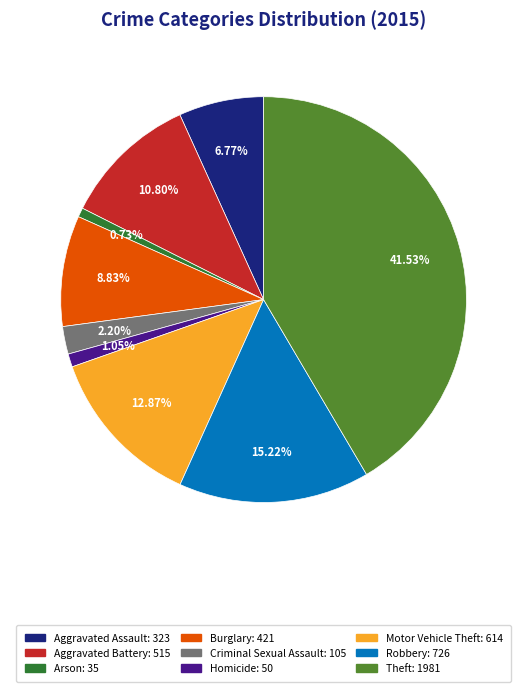

How many slices are in this pie chart?

9